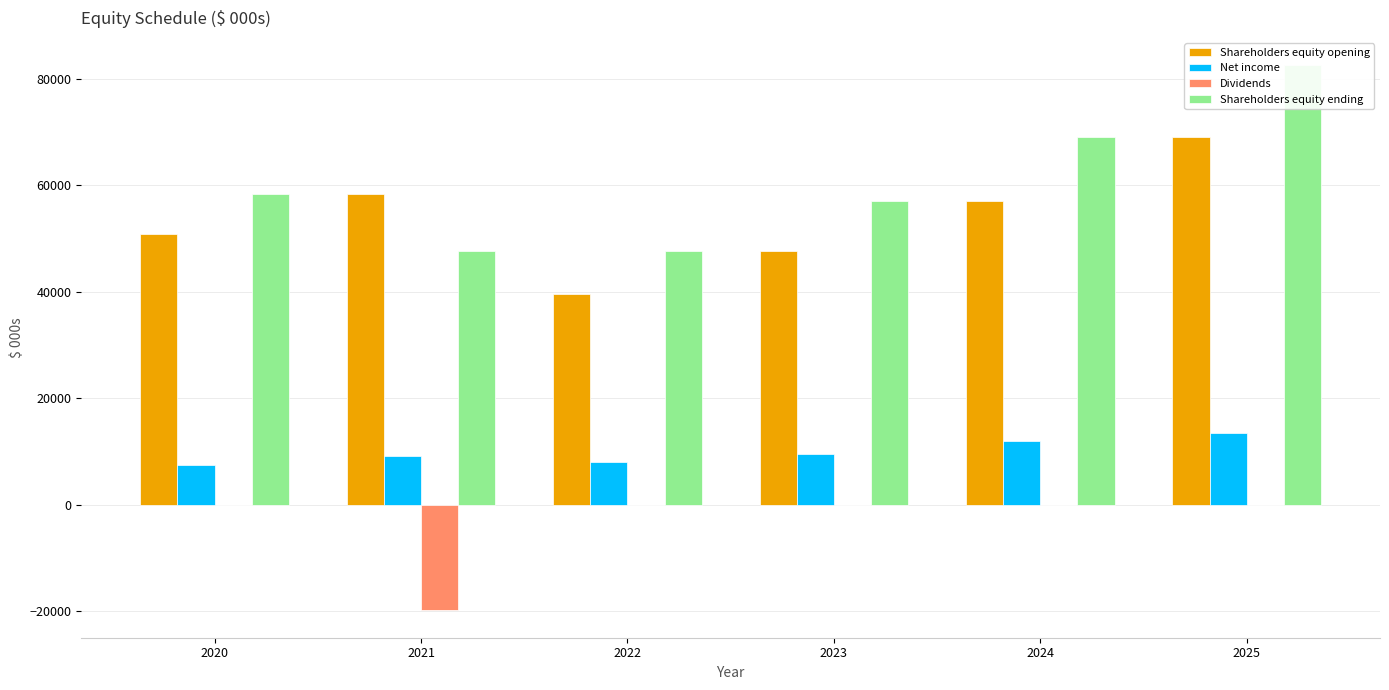

Reading left to right, extract all data points from this chart.

Shareholders equity opening: 2020=50930.1	2021=58451.7	2022=39581.5	2023=47598.6	2024=57152.1	2025=69131.2
Net income: 2020=7521.5	2021=9118.8	2022=8017.1	2023=9553.4	2024=11979.2	2025=13484.9
Dividends: 2020=0.0	2021=-19866.4	2022=0.0	2023=0.0	2024=0.0	2025=0.0
Shareholders equity ending: 2020=58451.7	2021=47704.1	2022=47598.6	2023=57152.1	2024=69131.2	2025=82616.2